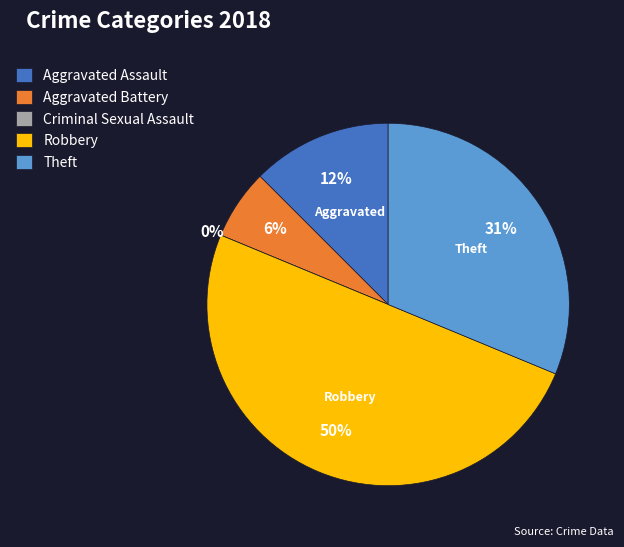

To the nearest percent, what portion does Robbery represent?

50%